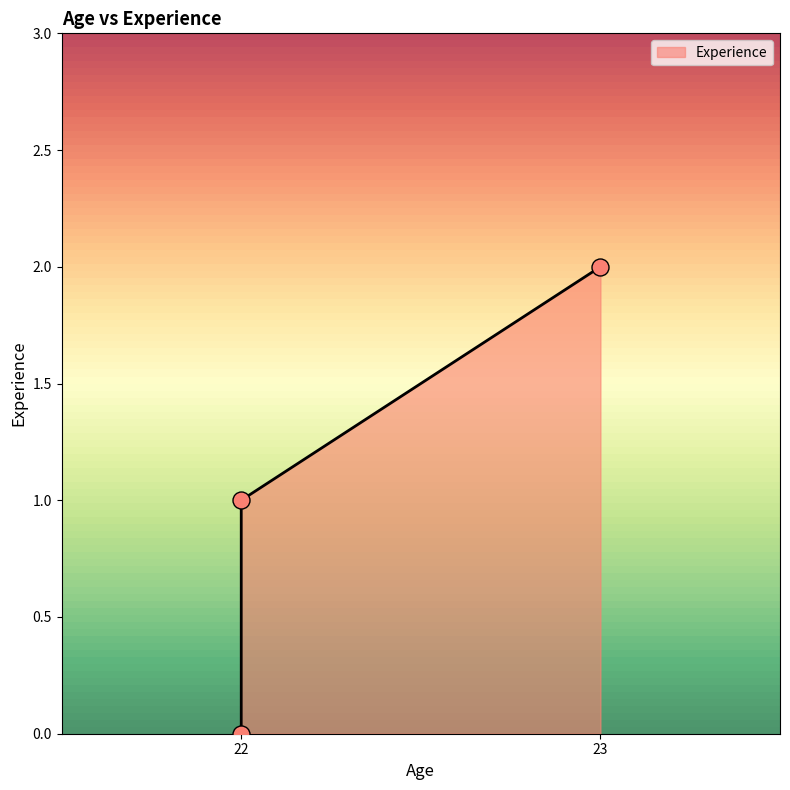

What is the change in value from 22 to 22?

+1